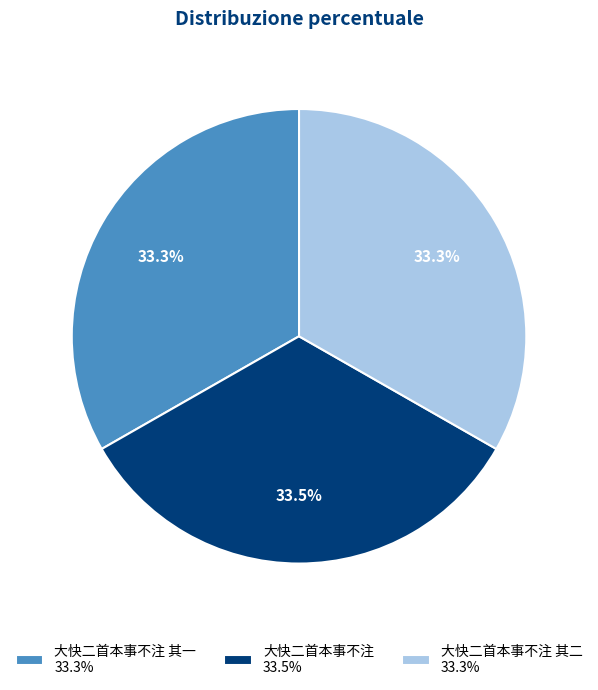

What is the ratio of the value at 大快二首本事不注 其一 33.3% to the value at 大快二首本事不注 33.5%?

1.0